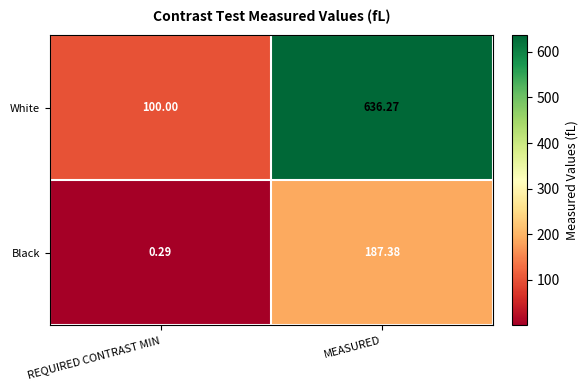

Is the value of White at REQUIRED CONTRAST MIN greater than the value of Black at MEASURED?

No